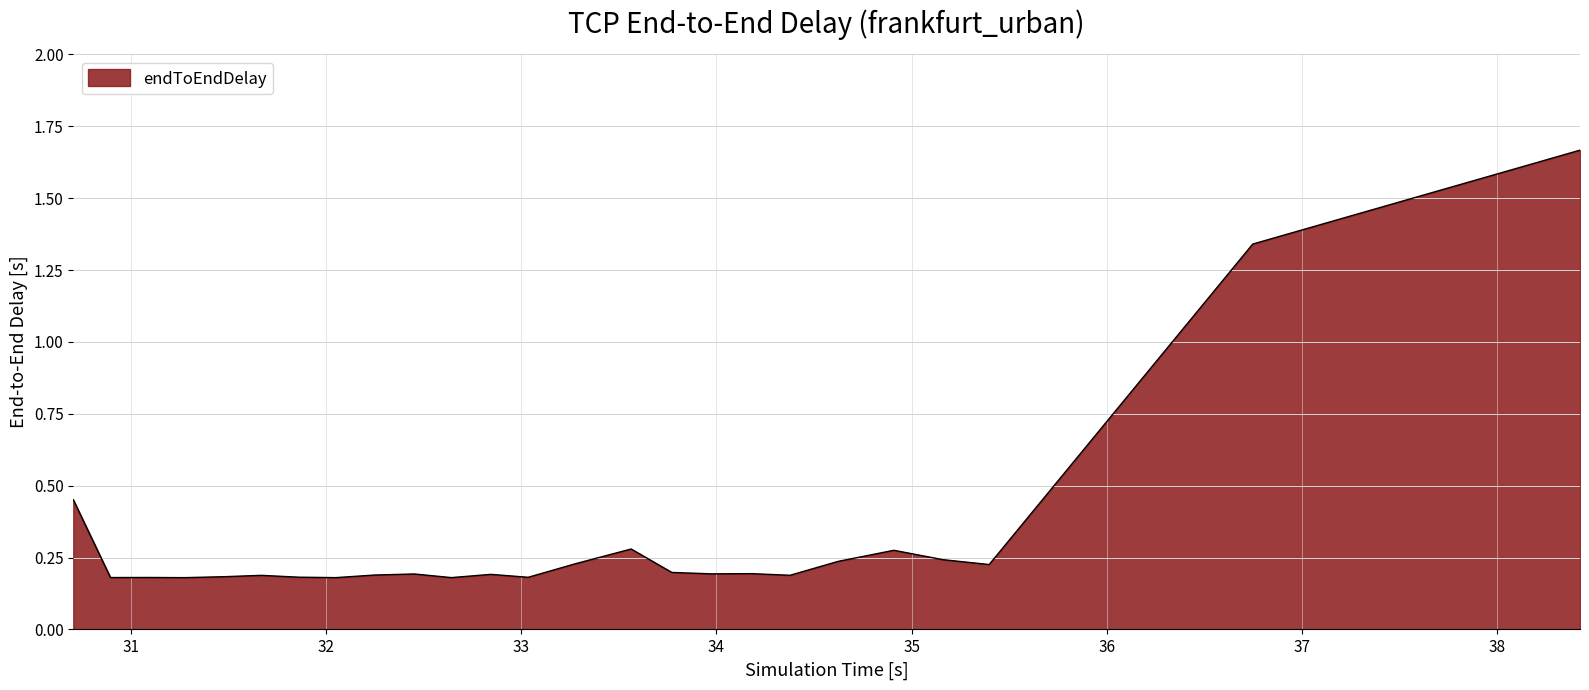

Does the chart display data point markers on the line(s)?

No